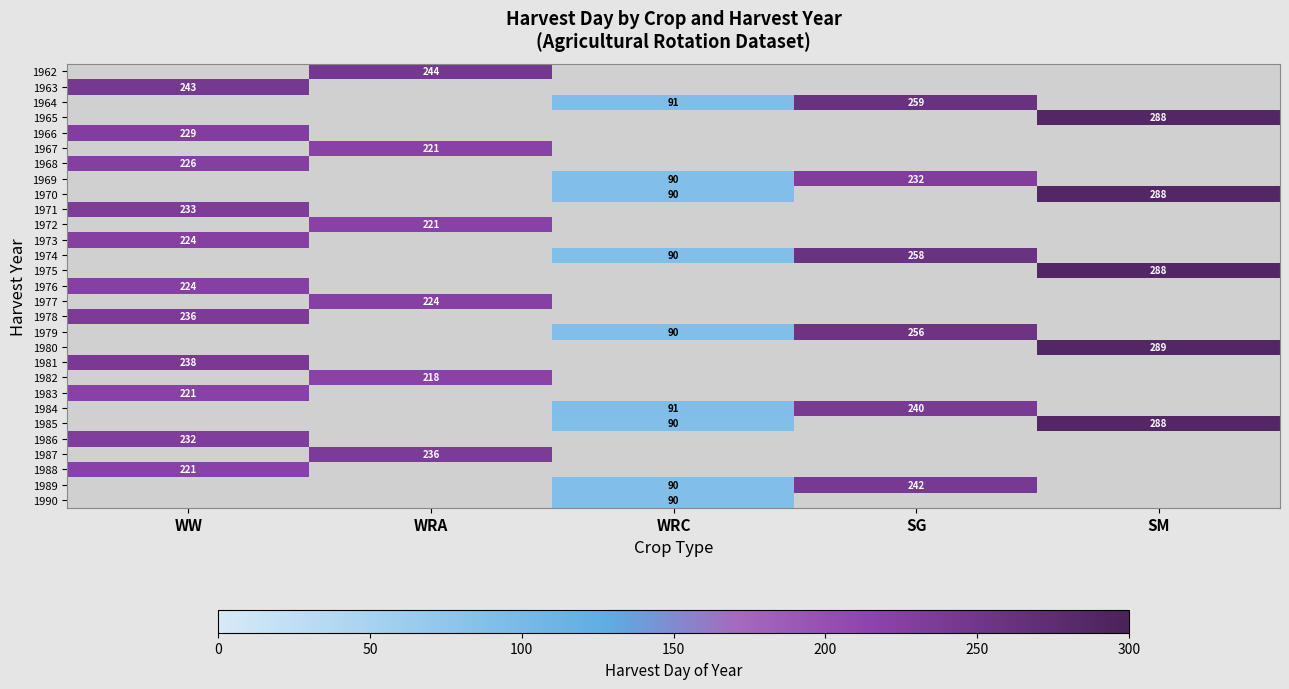

True or false: 1963 has a value of 408 at WW.

False